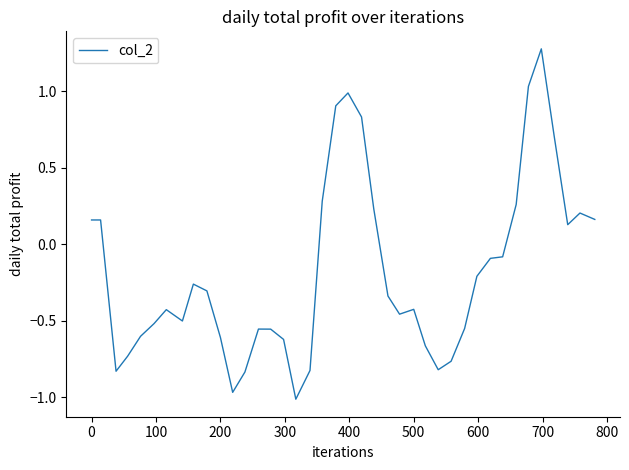

What is the greatest value displayed?

1.3